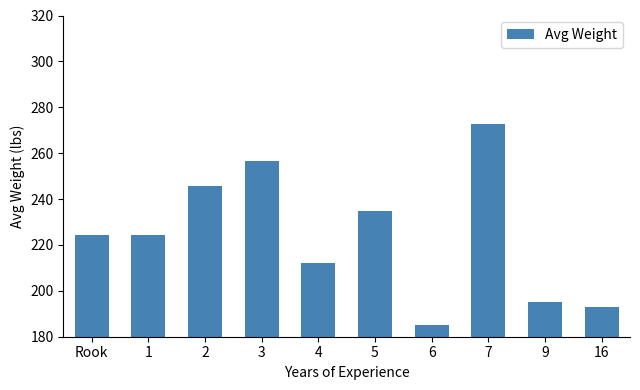

At which category does the chart reach its peak across all series?

7